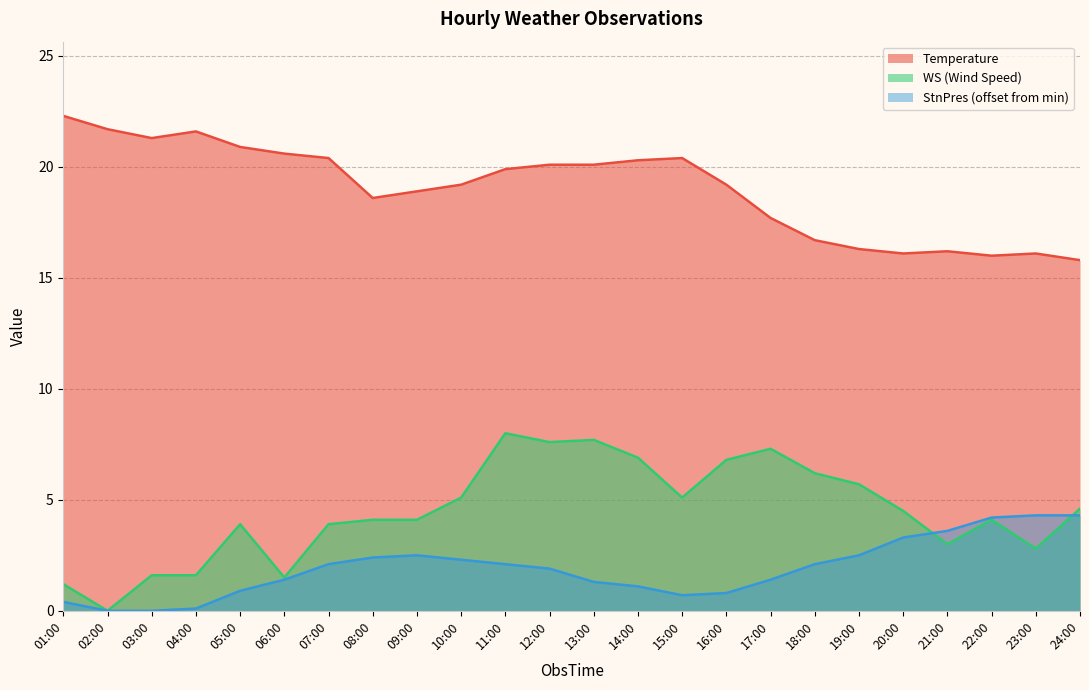

True or false: StnPres and Temperature cross at least once.

False